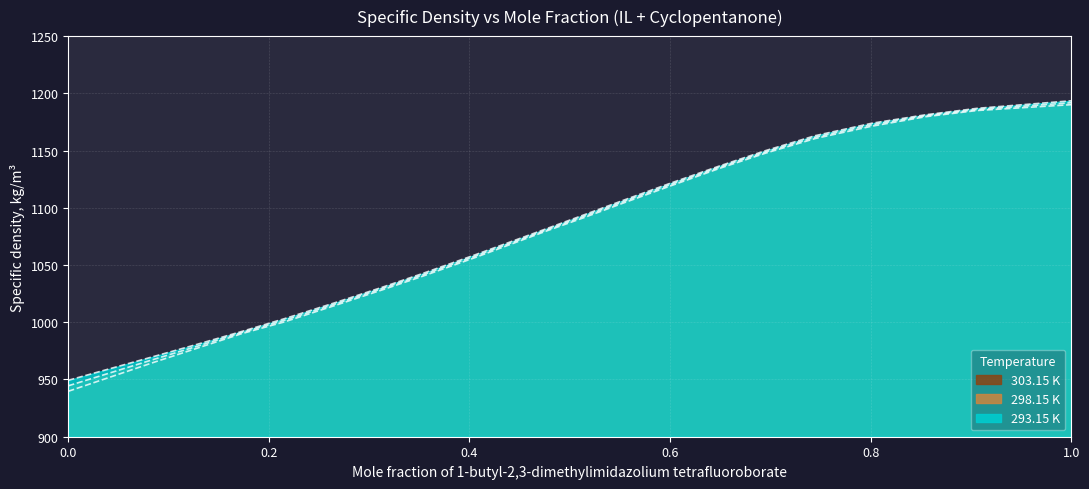

Reading left to right, extract all data points from this chart.

293.15 K: 949.3	970.3	980.8	992.0	1003.1	1017.7	1030.5	1042.2	1058.7	1081.7	1093.5	1106.8	1121.2	1136.5	1150.1	1163.0	1173.9	1181.3	1186.9	1193.5
298.15 K: 944.5	967.8	979.1	991.1	1001.7	1016.5	1029.4	1041.0	1057.5	1080.7	1092.3	1105.6	1120.0	1135.5	1149.0	1161.7	1172.6	1180.5	1185.9	1191.8
303.15 K: 939.7	965.2	977.4	990.1	1000.3	1015.3	1028.2	1039.8	1056.3	1079.7	1091.1	1104.4	1118.8	1134.4	1147.9	1160.5	1171.3	1179.6	1185.0	1190.1